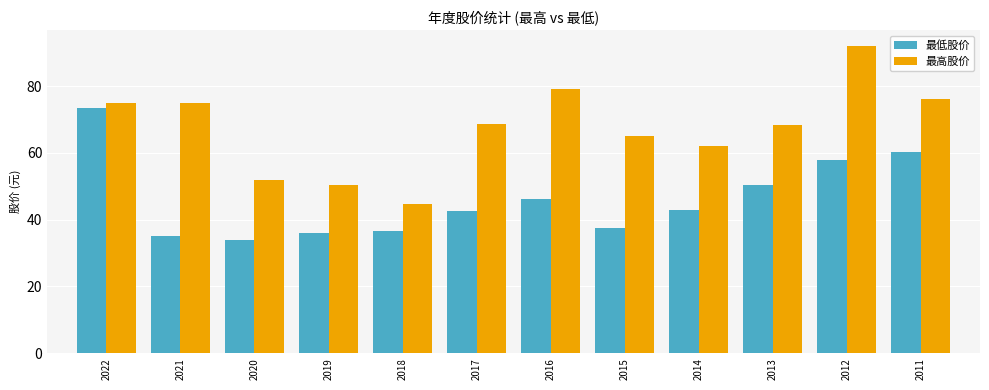

What is the greatest value displayed?

92.1